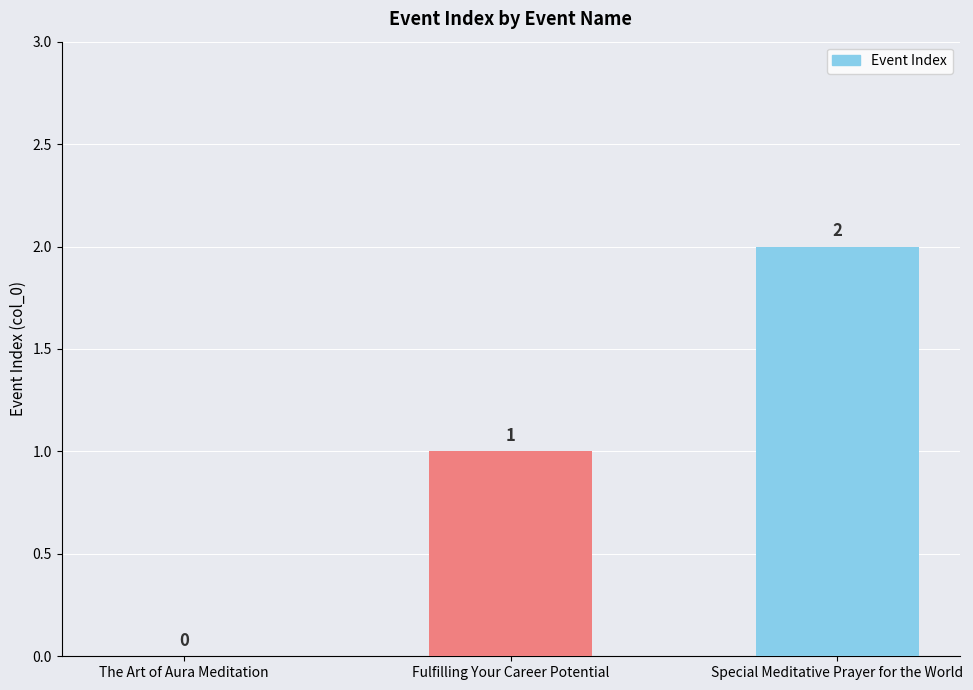

How many categories are shown in the chart?

3